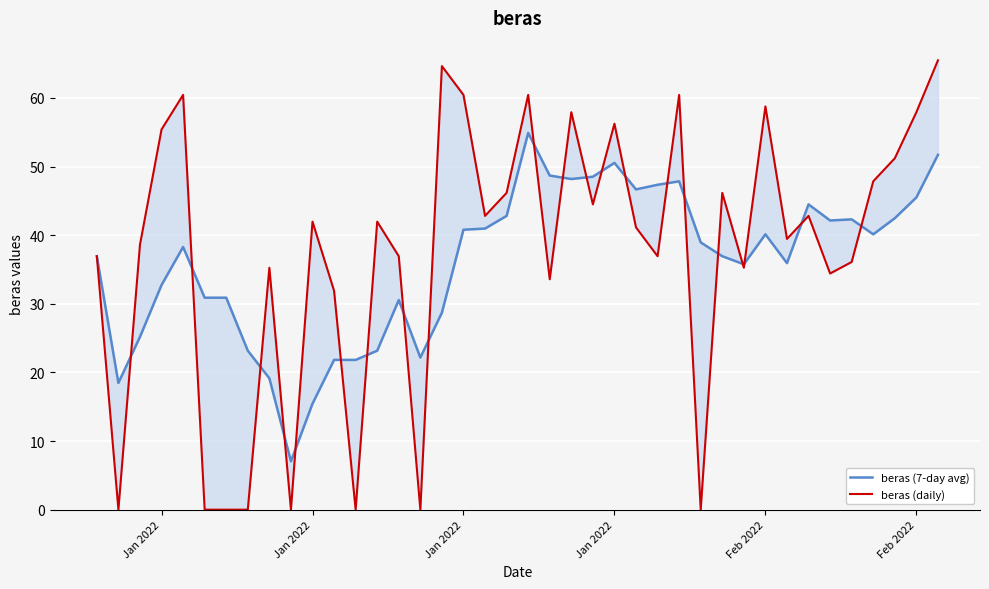

What is the value of the beras (7-day avg) point at the 34th from the left?

44.5